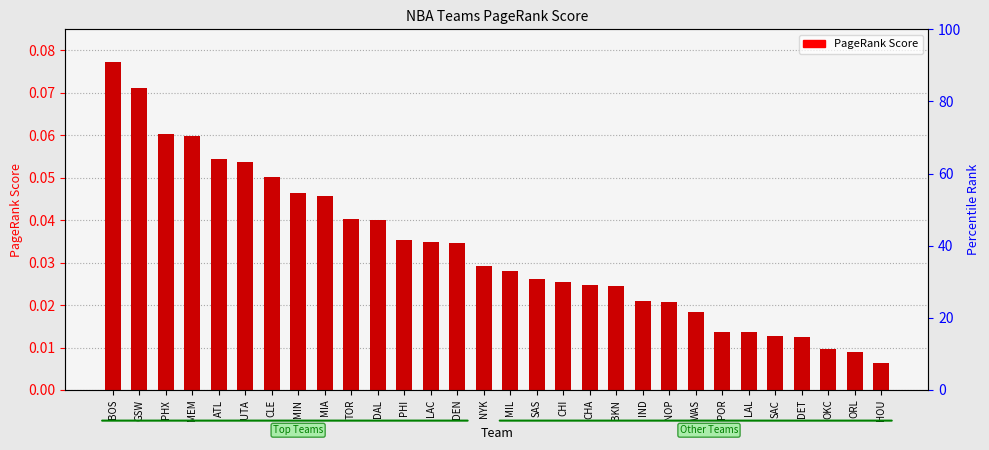

What is the difference between the second highest and second lowest values?

0.1